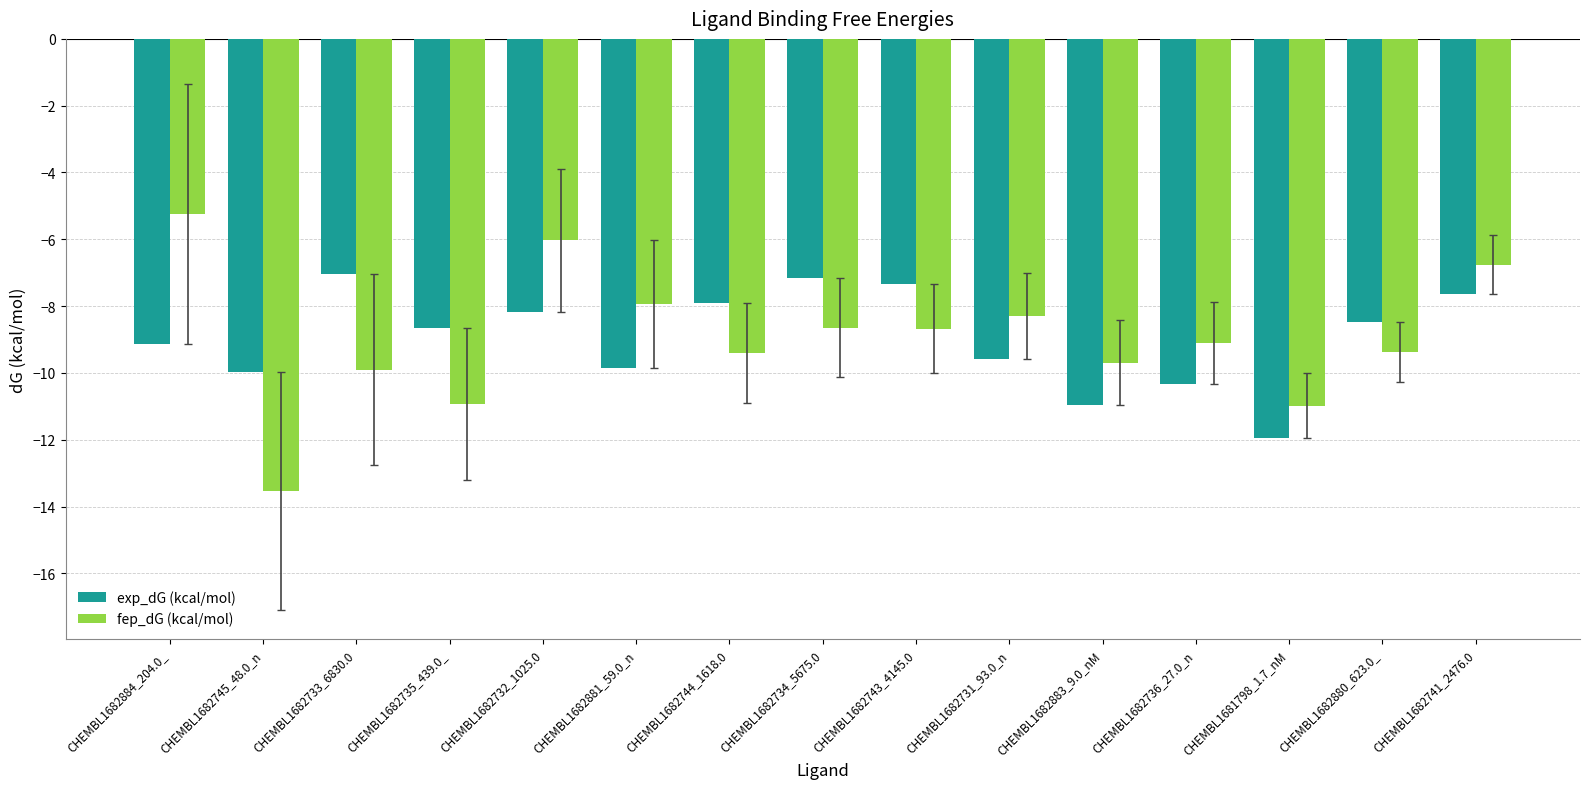

What value does the exp_dG (kcal/mol) series have at CHEMBL1682736_27.0_n?

-10.3